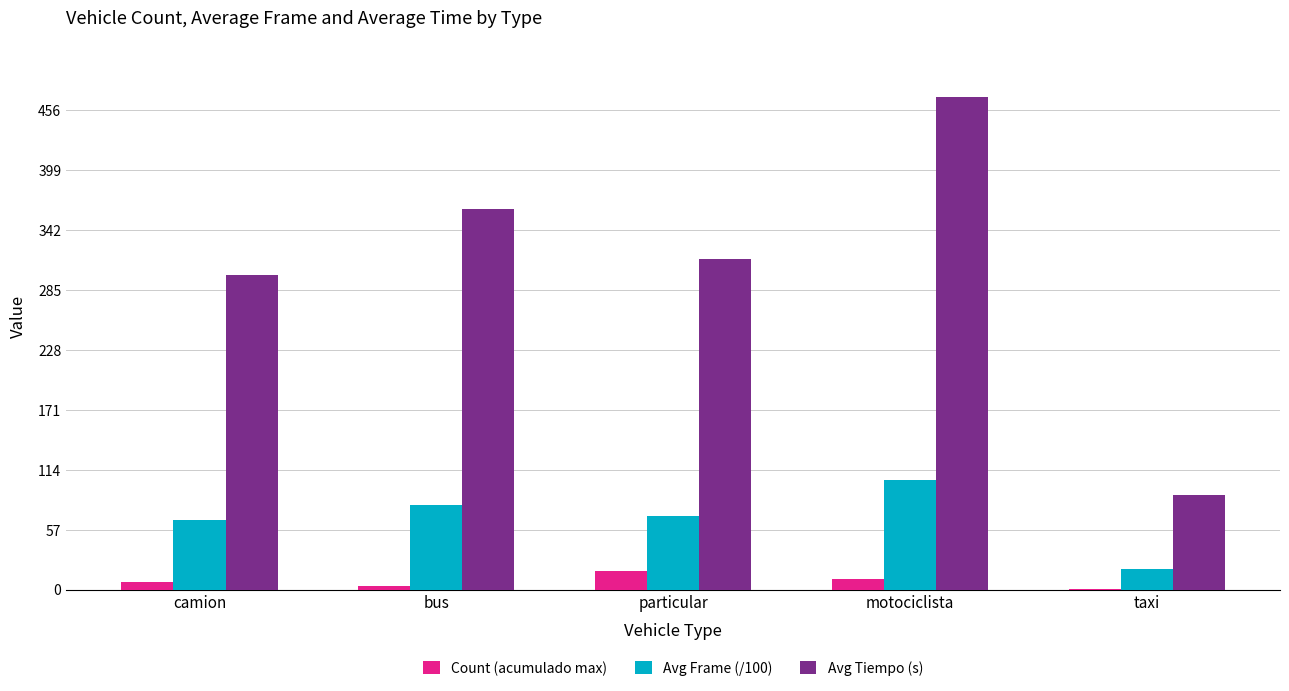

Which series changed the most between particular and motociclista?

Avg Tiempo (s)